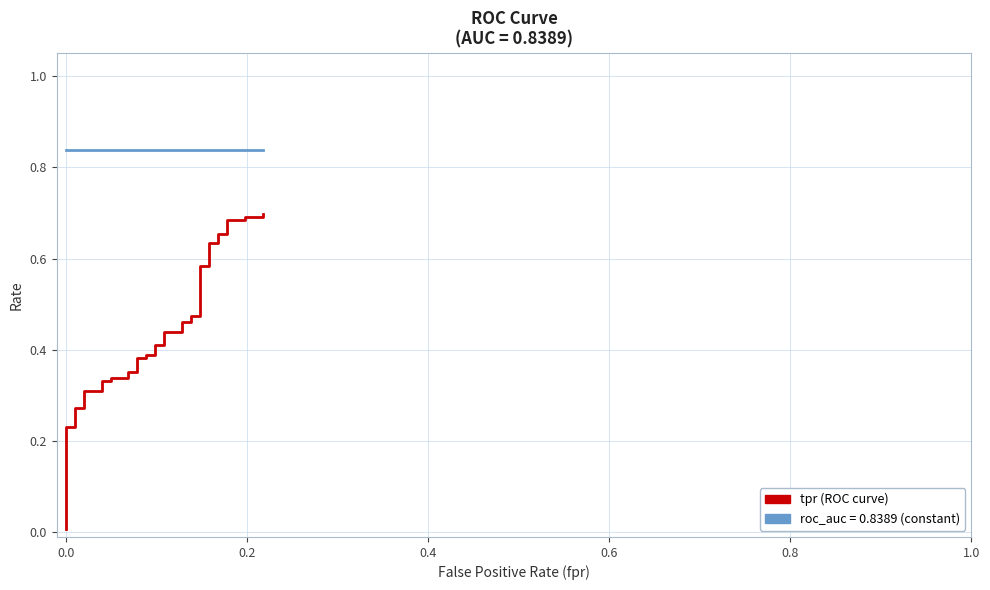

Rank the series by their maximum value, from lowest to highest.

tpr, roc_auc